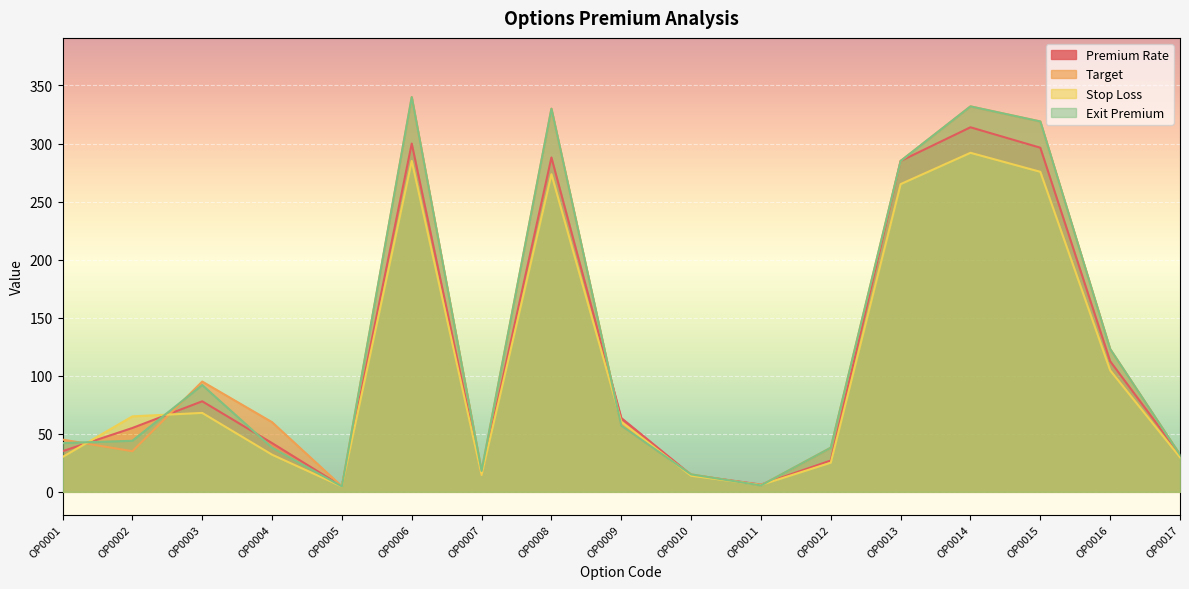

Reading left to right, what are all the values shown in this chart?

Premium Rate: 35.0	55.0	78.0	42.0	4.8	300.0	15.2	288.0	63.6	14.6	6.2	27.0	285.0	314.0	296.4	112.5	32.0
Target: 45.0	35.0	95.0	60.0	4.7	340.0	18.0	330.0	57.0	15.1	5.5	38.0	285.0	332.0	319.0	123.0	32.0
Stop Loss: 30.0	65.0	68.0	32.0	4.6	285.0	14.5	273.6	60.4	13.9	5.9	25.1	265.1	292.0	275.7	104.6	29.8
Exit Premium: 42.0	44.0	92.0	38.0	4.7	340.0	18.0	330.0	57.0	15.1	5.5	38.0	285.0	332.0	319.0	123.0	32.0